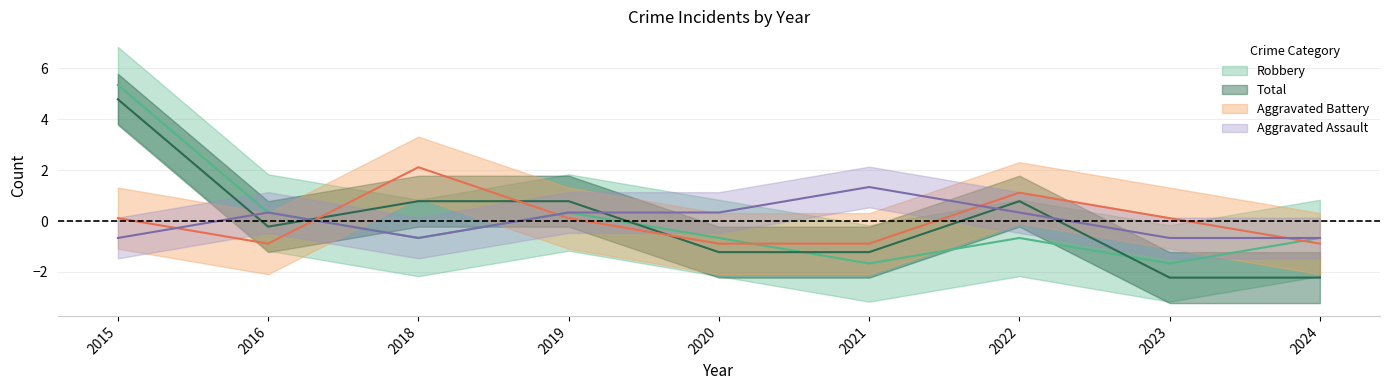

At which label does Aggravated Battery reach its peak?

2018